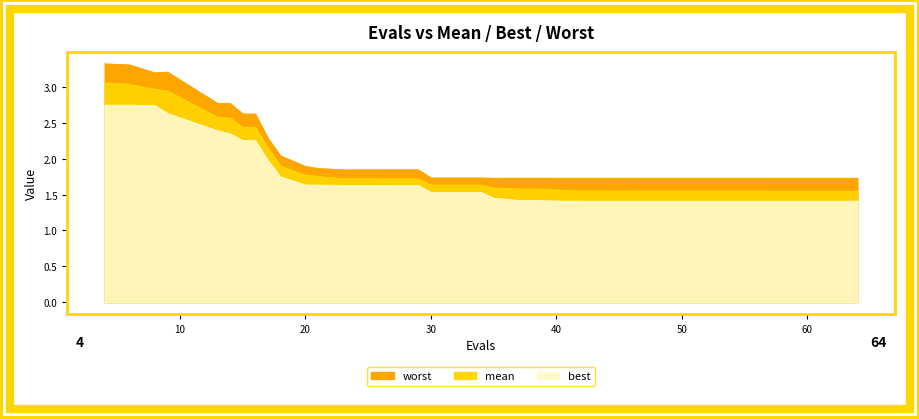

What is the maximum value for best?

2.7